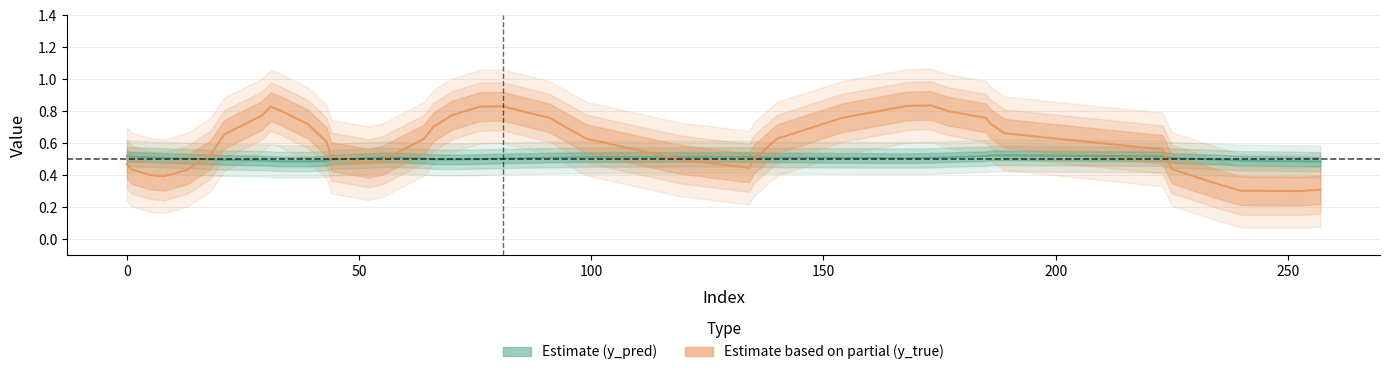

At which category does y_pred reach its first local peak?

4